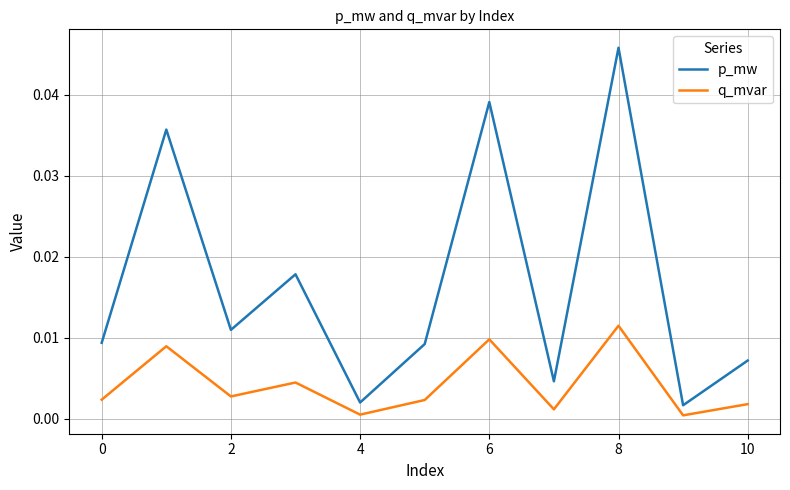

Which series has the largest total across all categories?

p_mw